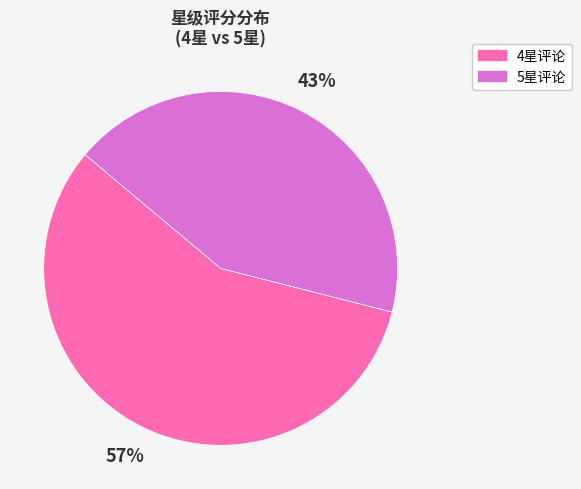

To the nearest percent, what is the combined percentage of 4星评论 and 5星评论?

100%